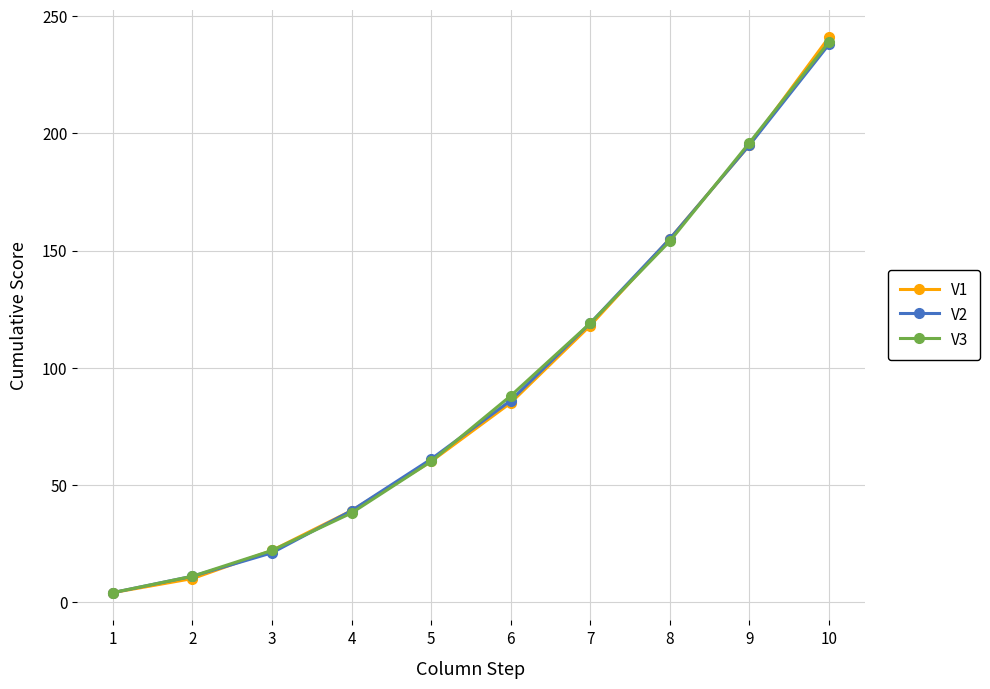

List the labels in order of V2 value, largest first.

10, 9, 8, 7, 6, 5, 4, 3, 2, 1